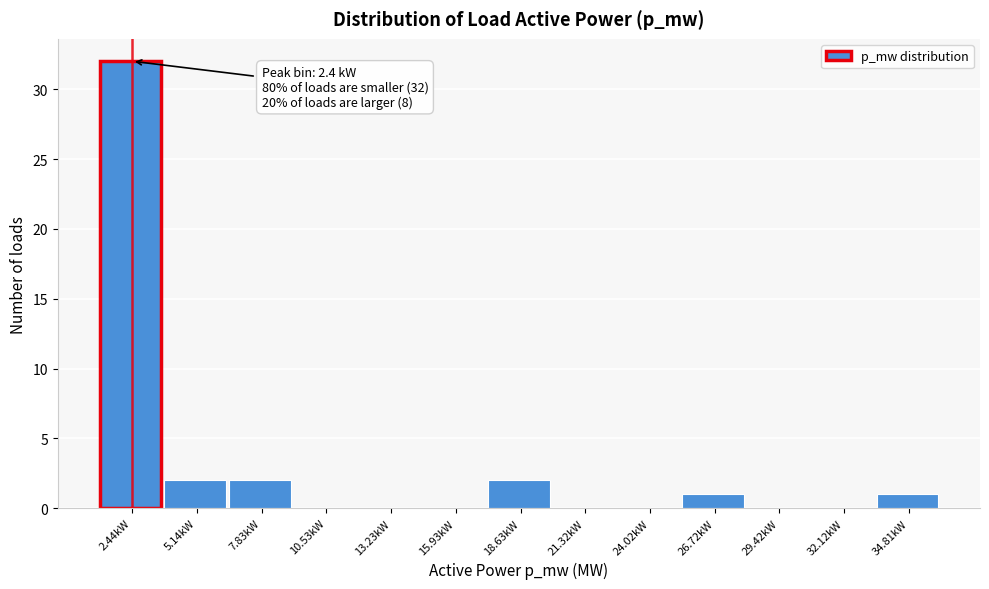

Which range on the x-axis has the tallest bar?

1.0 to 4.0